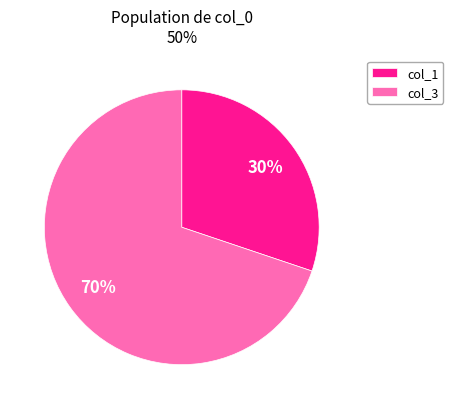

To the nearest percent, what portion does col_3 represent?

70%